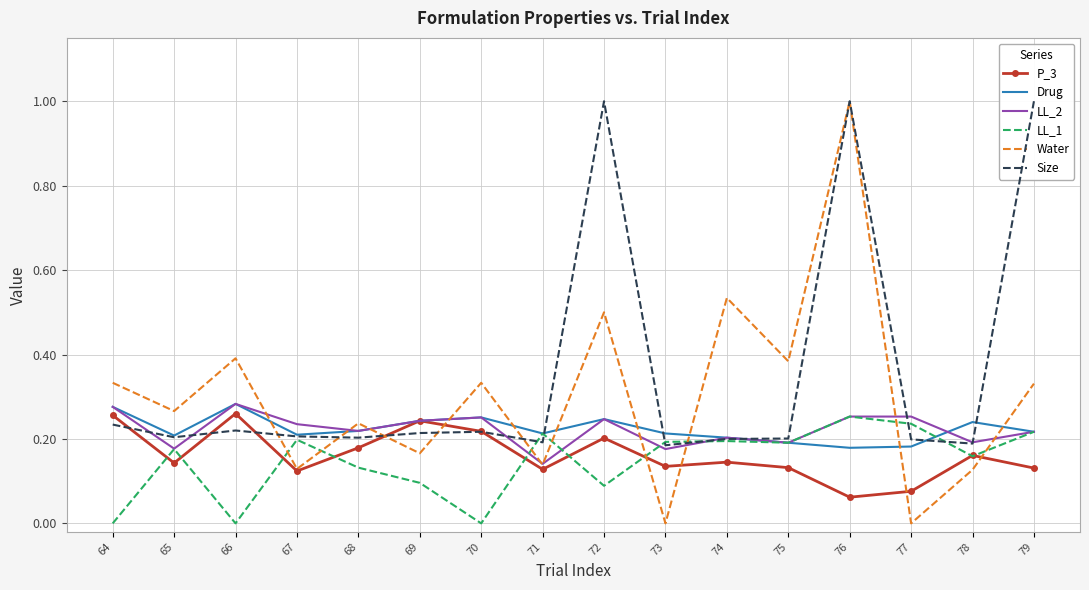

What is the sum of all LL_1 values?

2.3